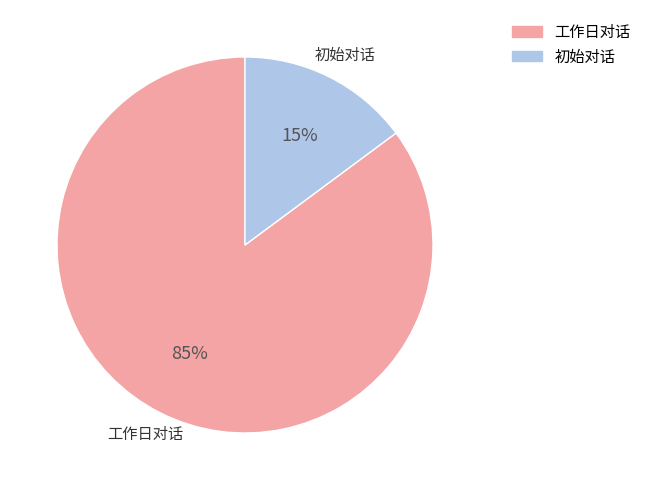

To the nearest percent, what is the difference between the largest and smallest slice percentages?

70%